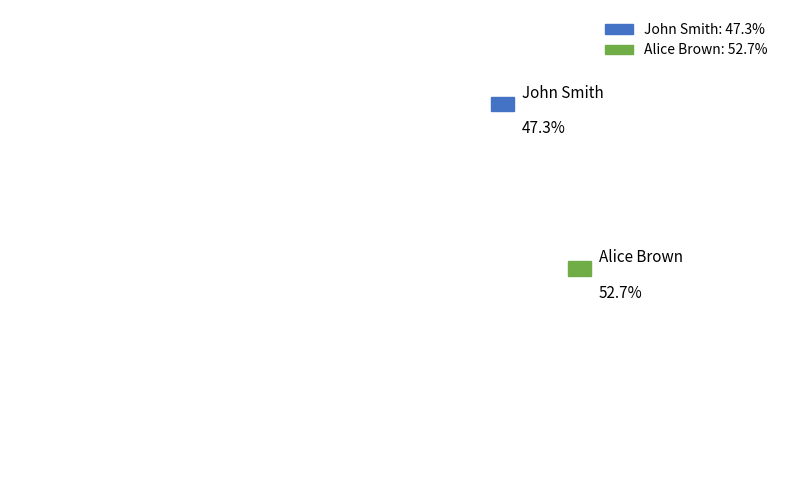

Is there a majority slice in this chart?

Yes